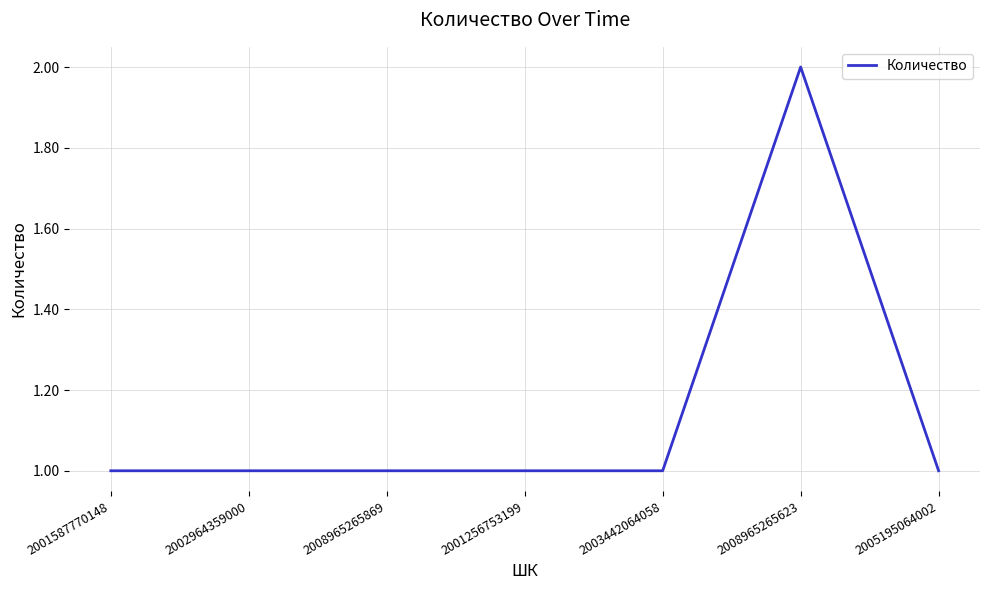

What position from the left is 2005195064002?

7